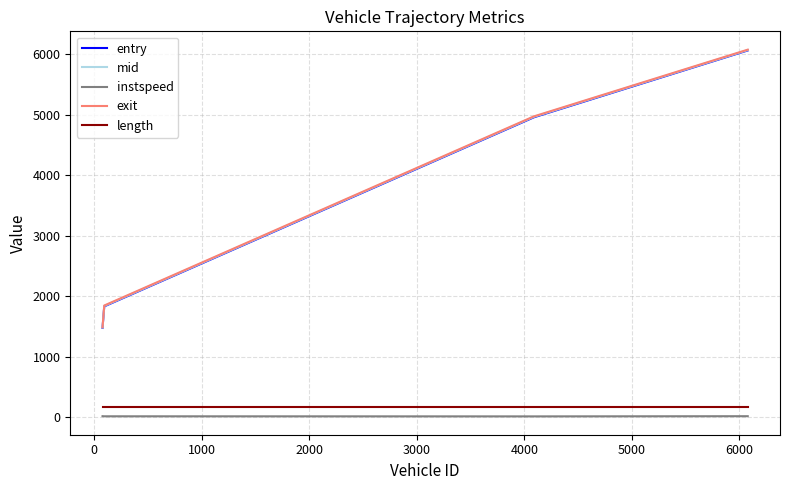

What is the minimum value for exit?

1485.7